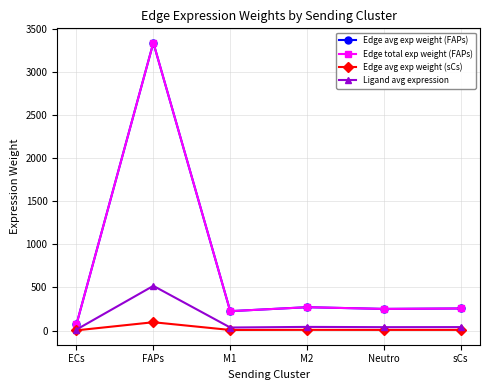

What is the spread (max minus min) of values at M2?

262.7